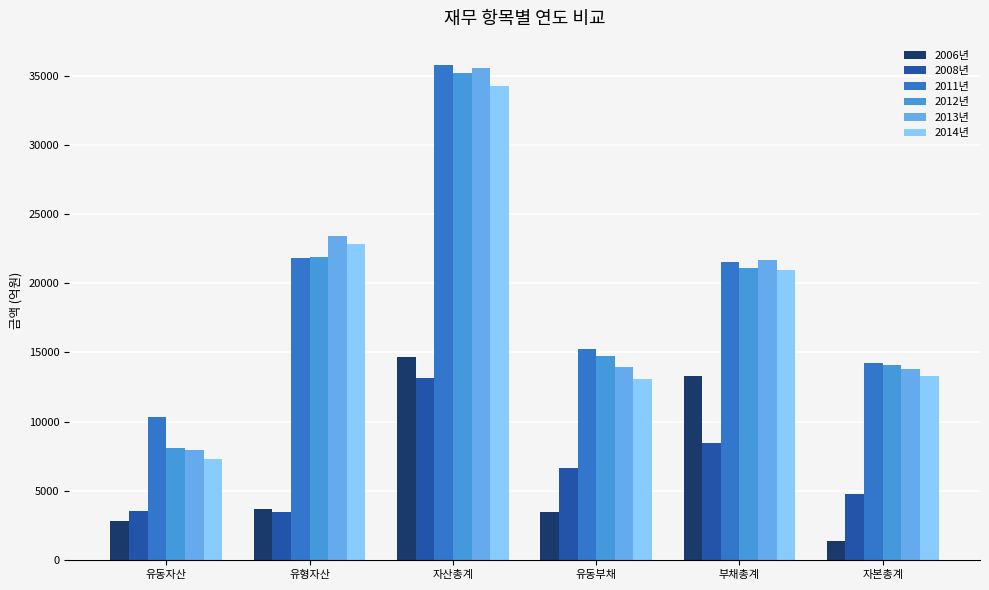

Which series has the largest total across all categories?

2011년